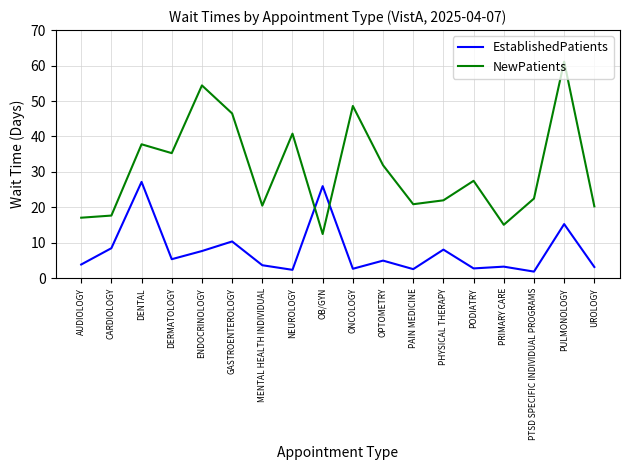

What is the average value of the EstablishedPatients series?

7.8